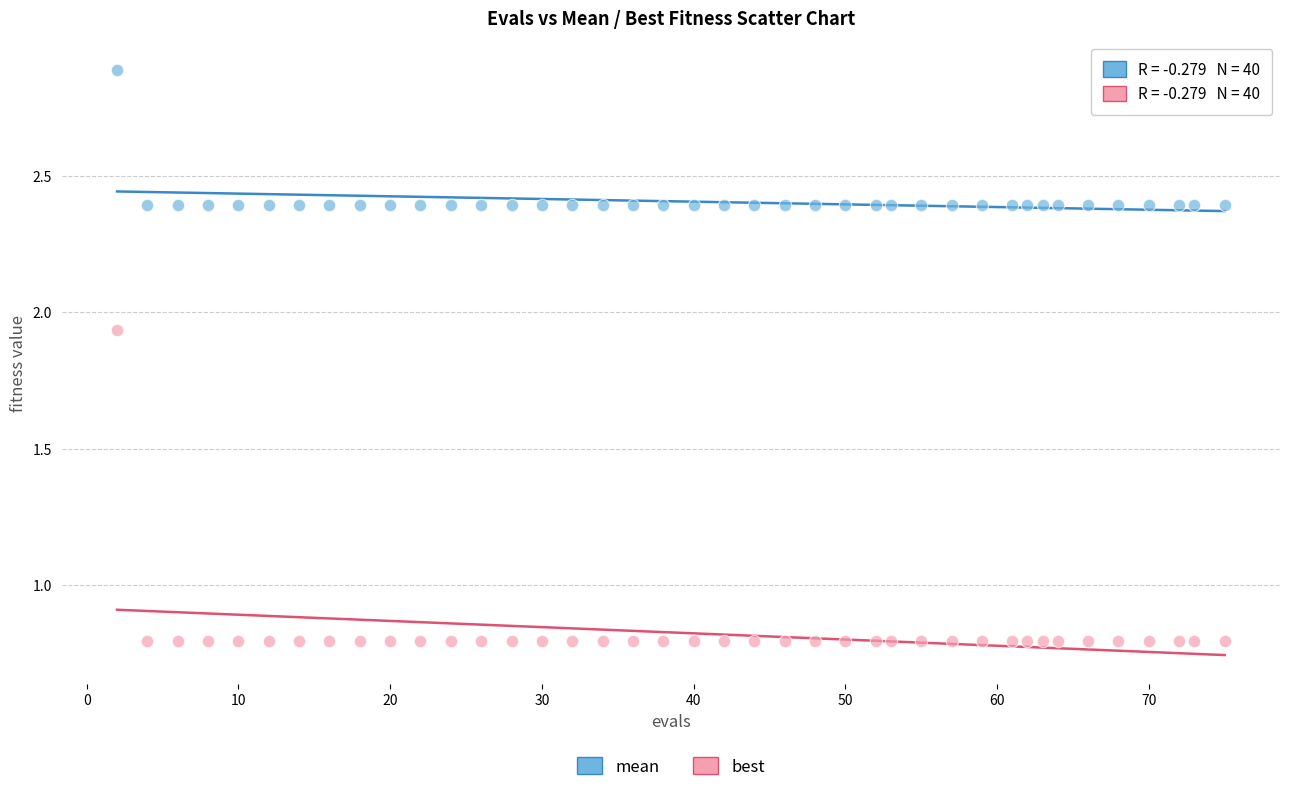

Which series reaches the minimum Y coordinate?

best